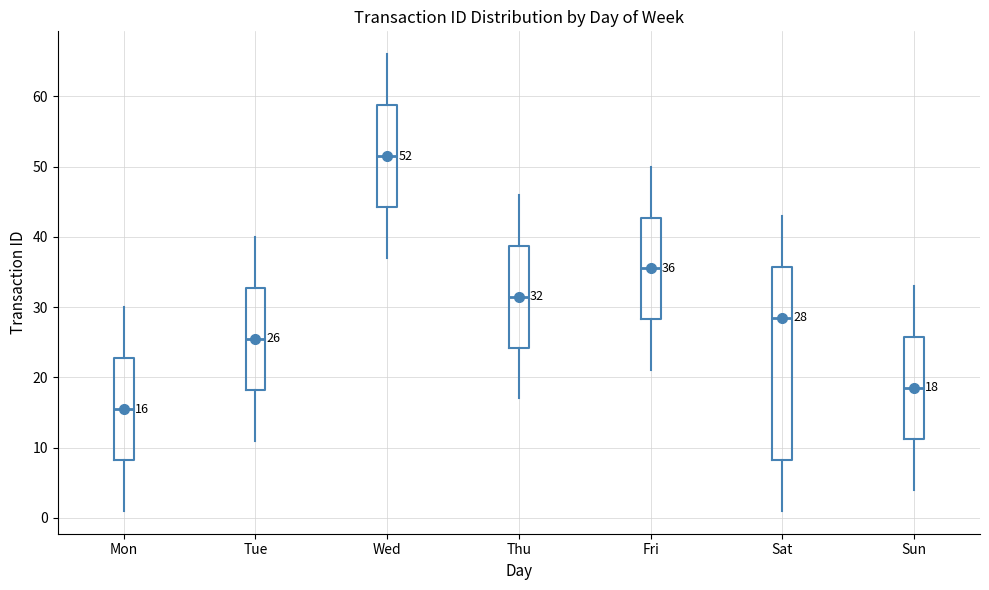

Comparing the boxes themselves (not the whiskers), which one is the tallest?

Sat